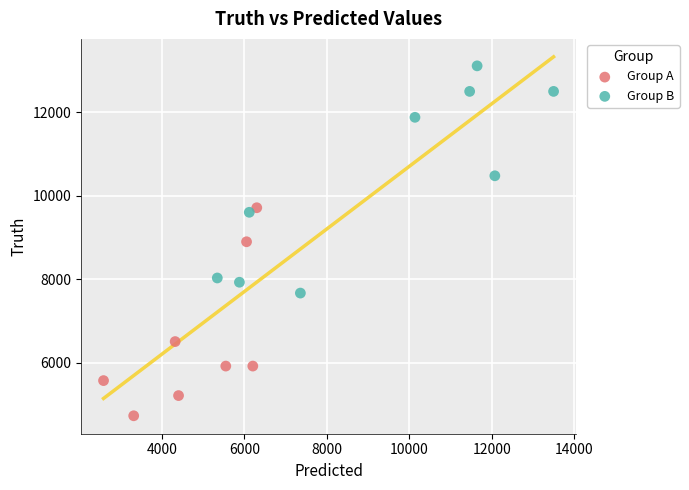

Which series has the largest Y range (max minus min)?

Group B